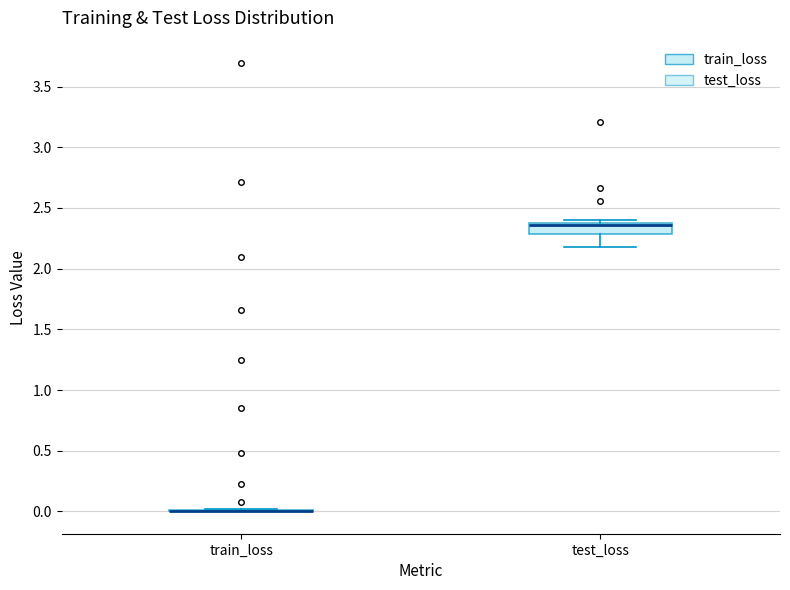

Reading left to right, read every box against the y-axis: the position of its median line, the range the box covers, and the ends of its whiskers. The values are not printed on the chart, so give them approximately, as read against the axis.

train_loss: box collapsed to a line at 0.00, whiskers 0.00 to 0.00
test_loss: median 2.35, box 2.30 to 2.40, whiskers 2.20 to 2.40 (just above the box's upper edge)